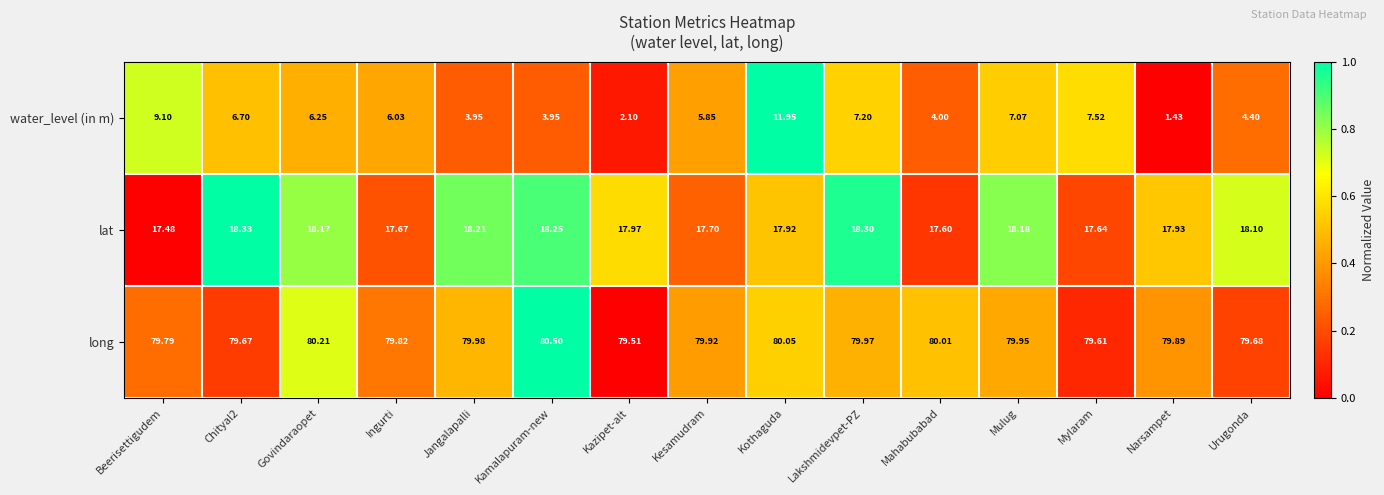

Which series has the largest range (max minus min)?

water_level (in m)